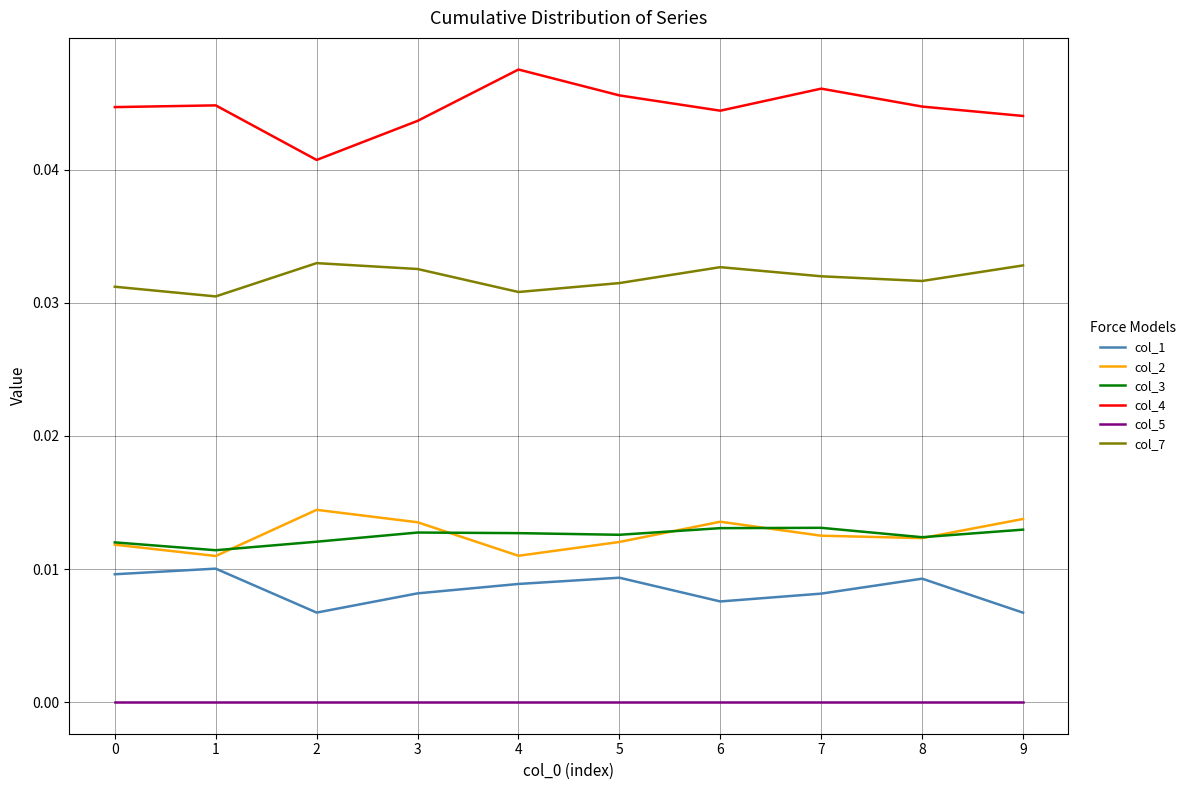

Is the value of col_5 at 5 greater than the value of col_4 at 9?

No